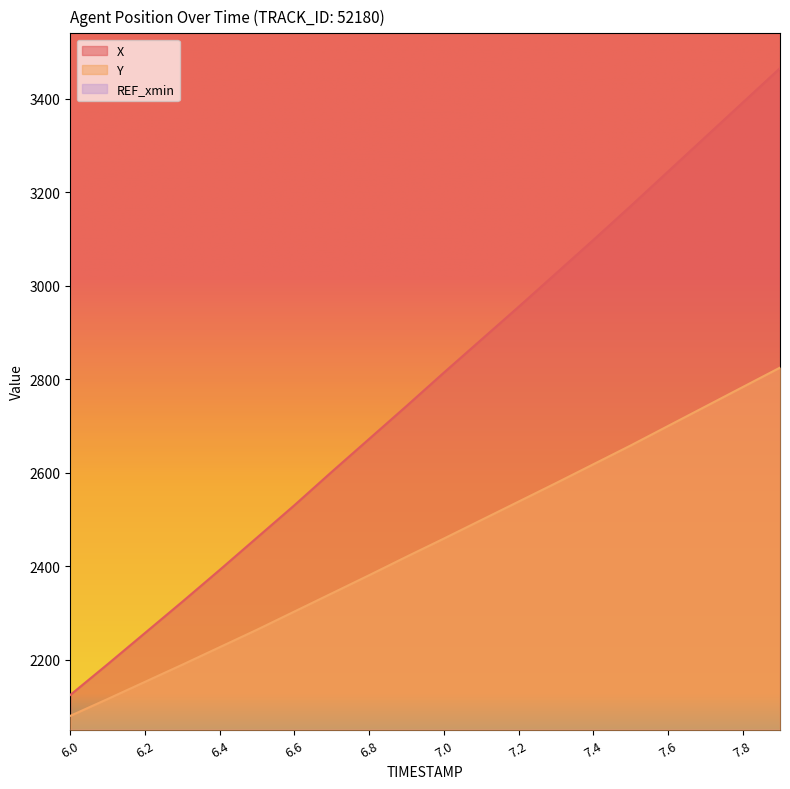

True or false: Y and X cross at least once.

False